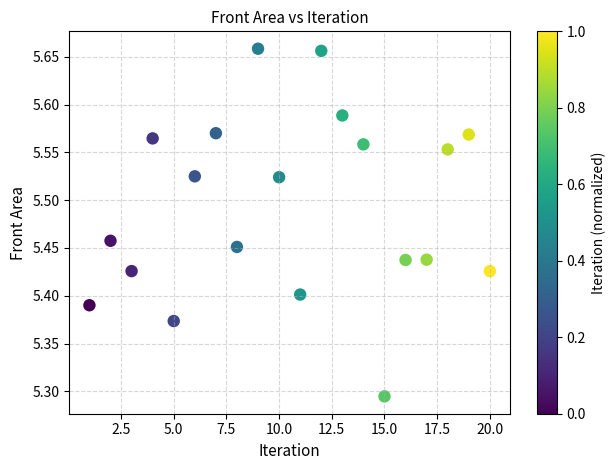

What is the range of Y values (max minus min)?

0.4